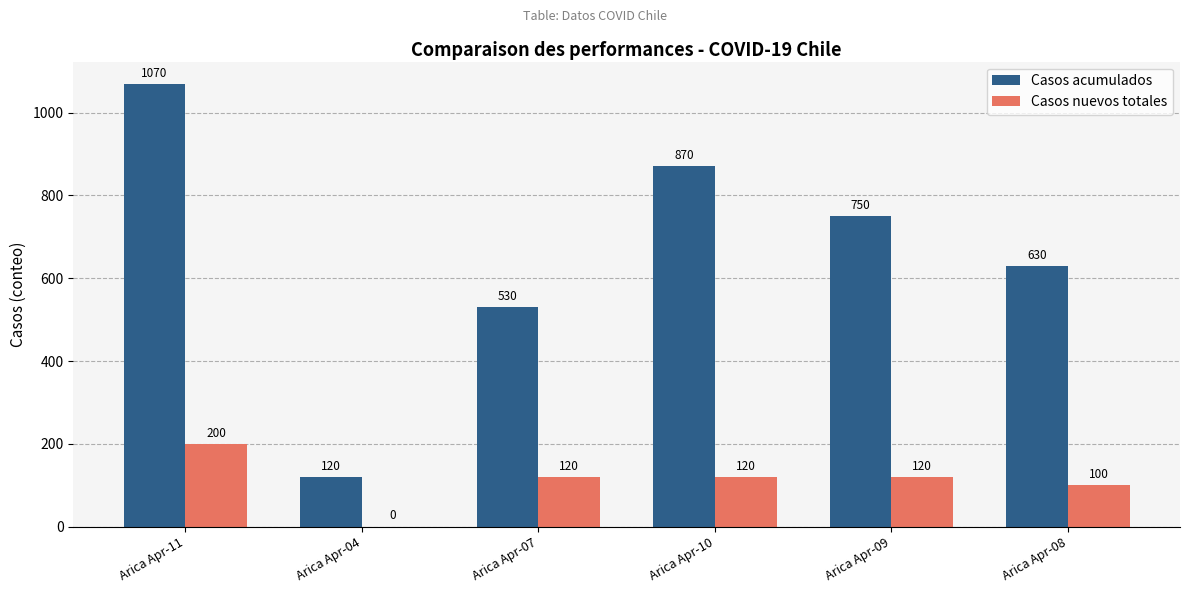

Are the bars grouped side by side (vs. stacked)?

Yes